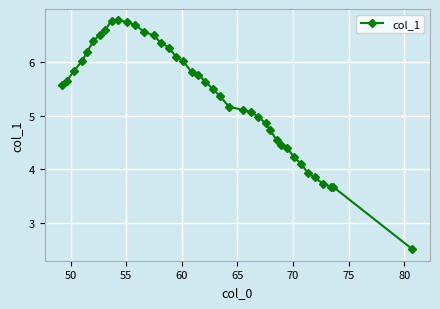

What is the minimum value shown in the chart?

2.5